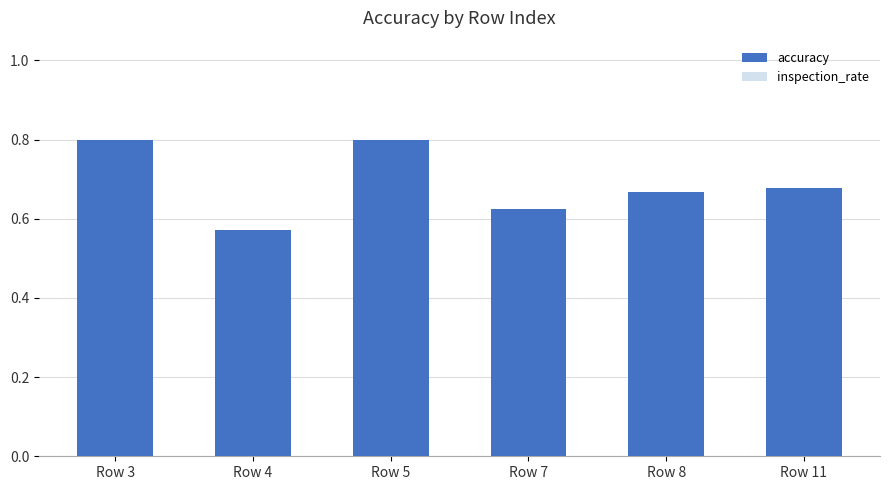

At which label is inspection_rate closest to 0?

Row 3